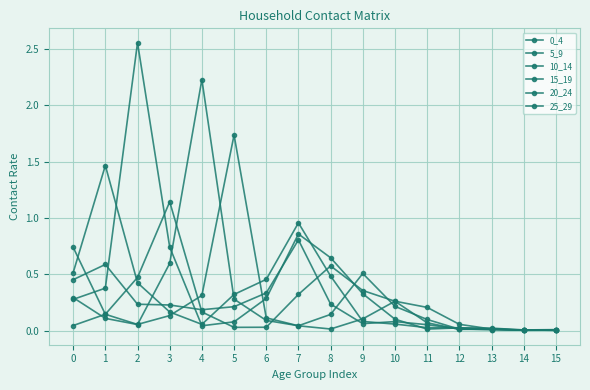

How many series are shown in this chart?

6